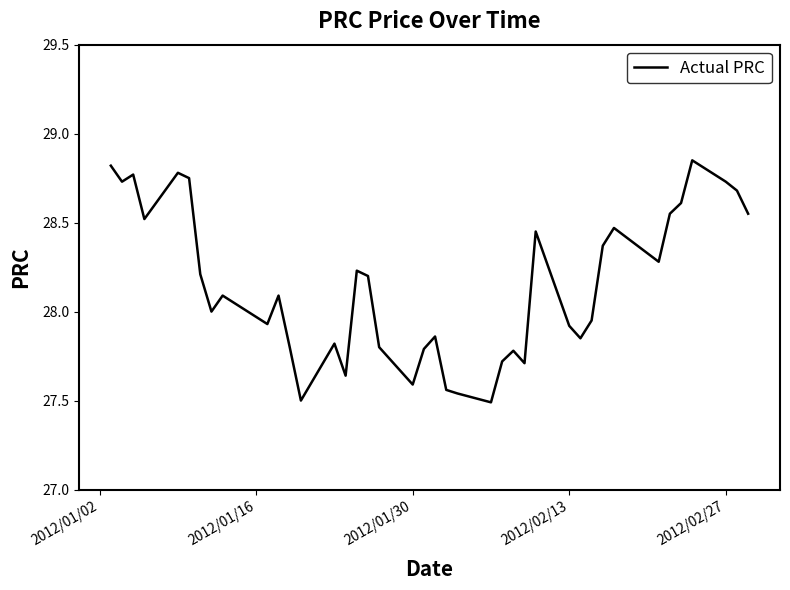

What is the difference between the maximum and minimum values?

1.4